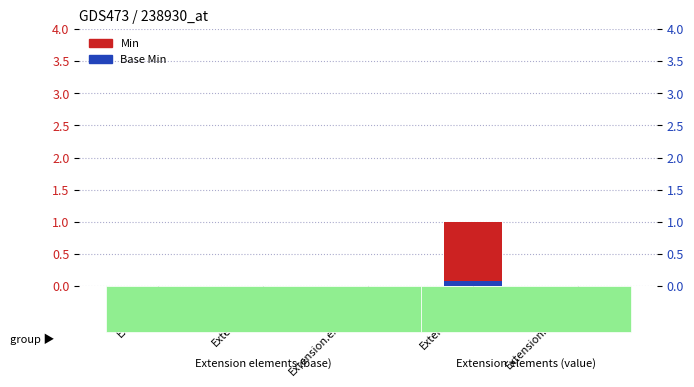

What position from the left is Extension.value[x]?

5